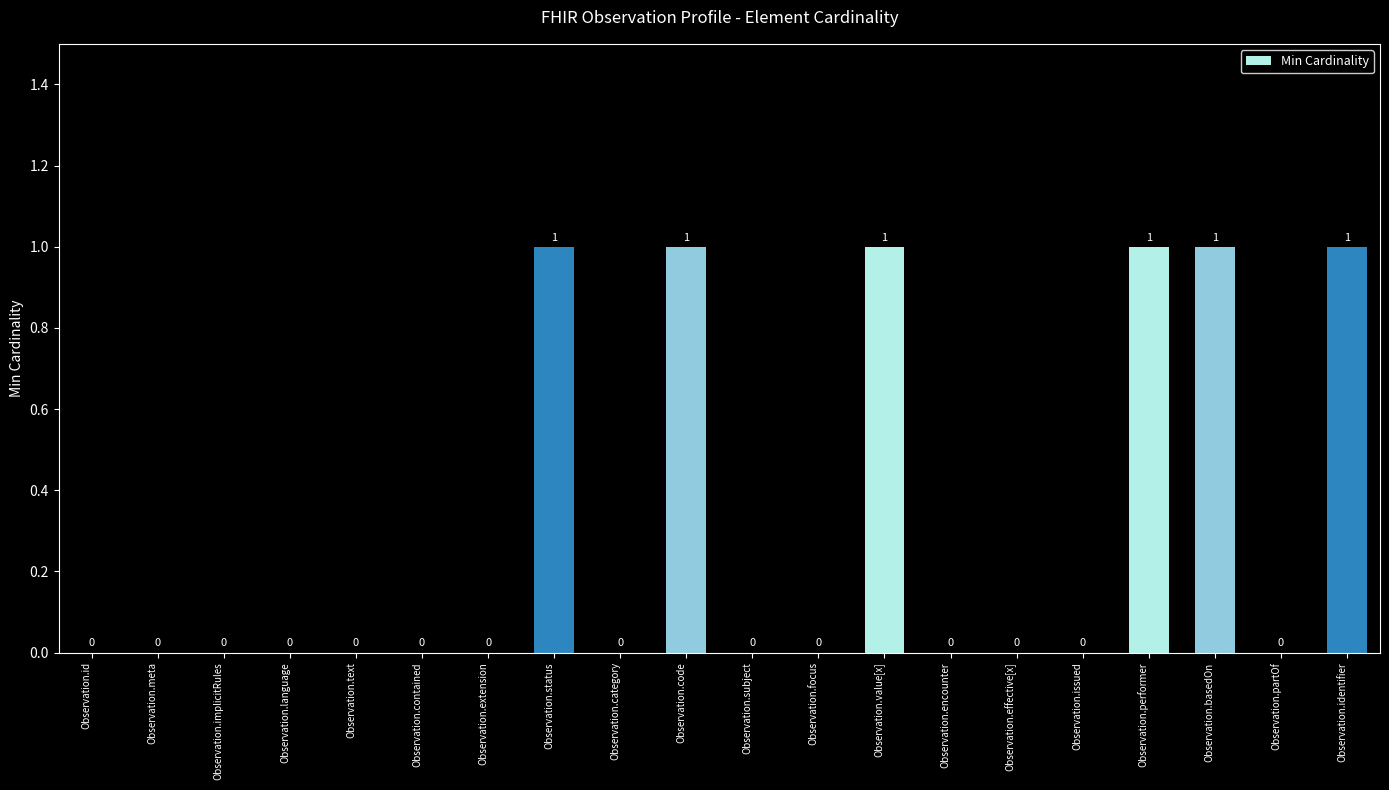

Between Observation.issued and Observation.status, which is larger?

Observation.status